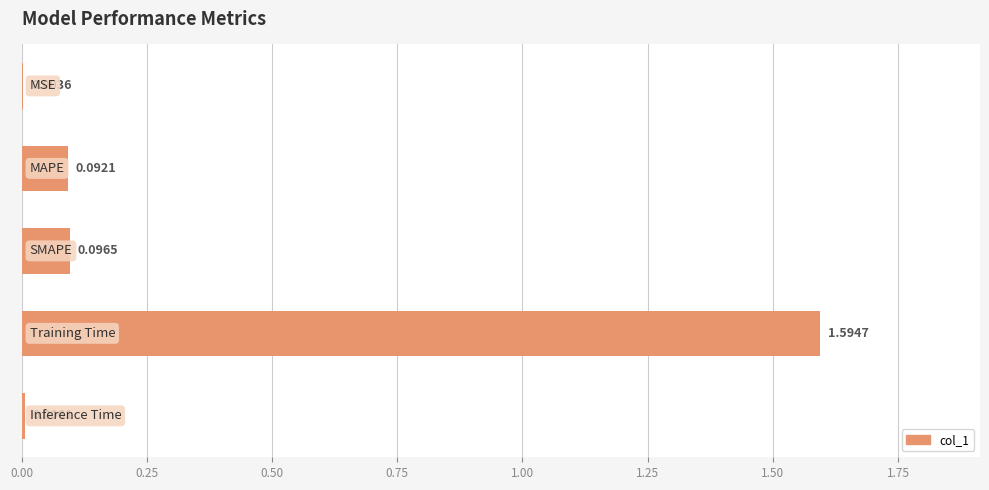

What is the sum of all values?

1.8